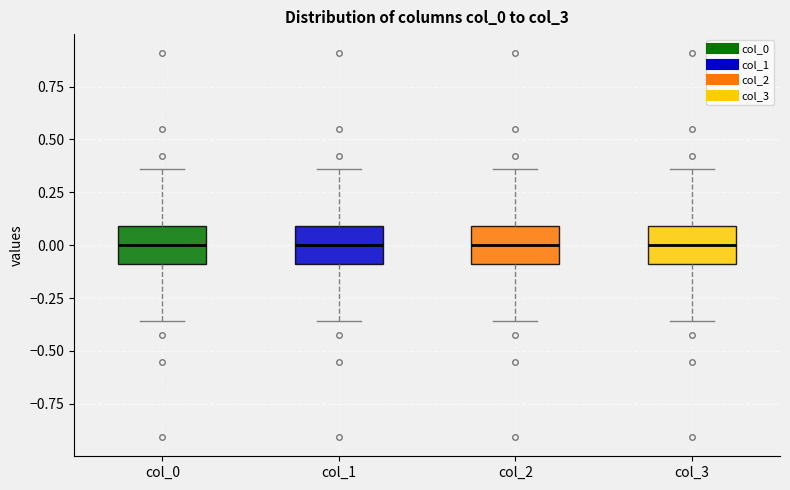

Reading left to right, transcribe this box plot: for each box, give where its median line is, the range the box spans, and where its two whiskers end, as read against the y-axis. The values are not printed on the chart, so give them approximately, as read against the axis.

col_0: median 0.00, box -0.10 to 0.10, whiskers -0.35 to 0.35
col_1: median 0.00, box -0.10 to 0.10, whiskers -0.35 to 0.35
col_2: median 0.00, box -0.10 to 0.10, whiskers -0.35 to 0.35
col_3: median 0.00, box -0.10 to 0.10, whiskers -0.35 to 0.35